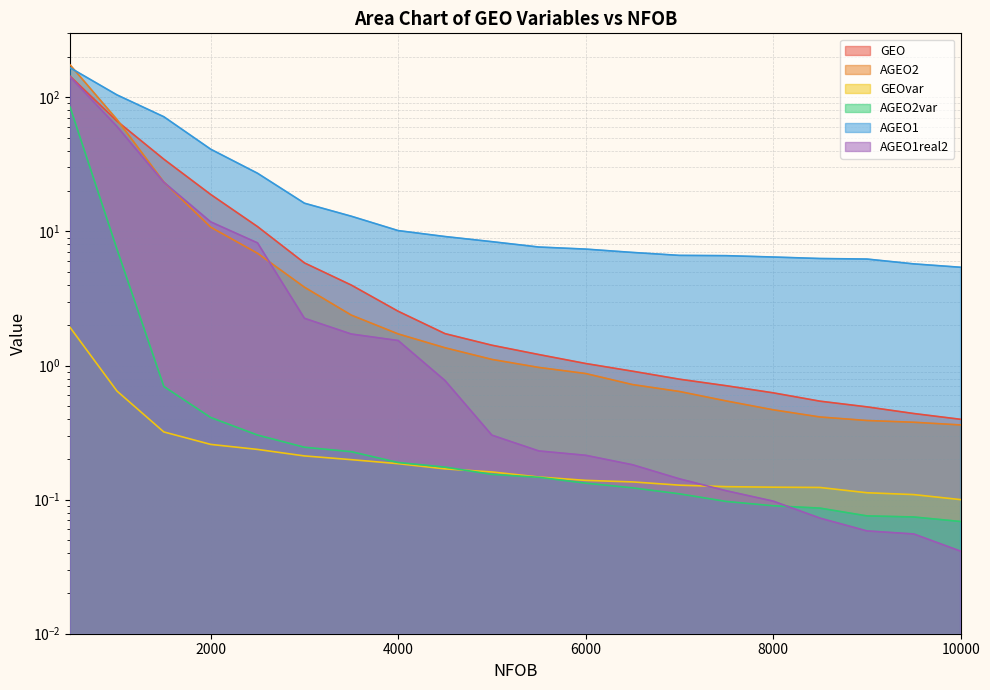

At which label does AGEO2 reach its minimum?

10000